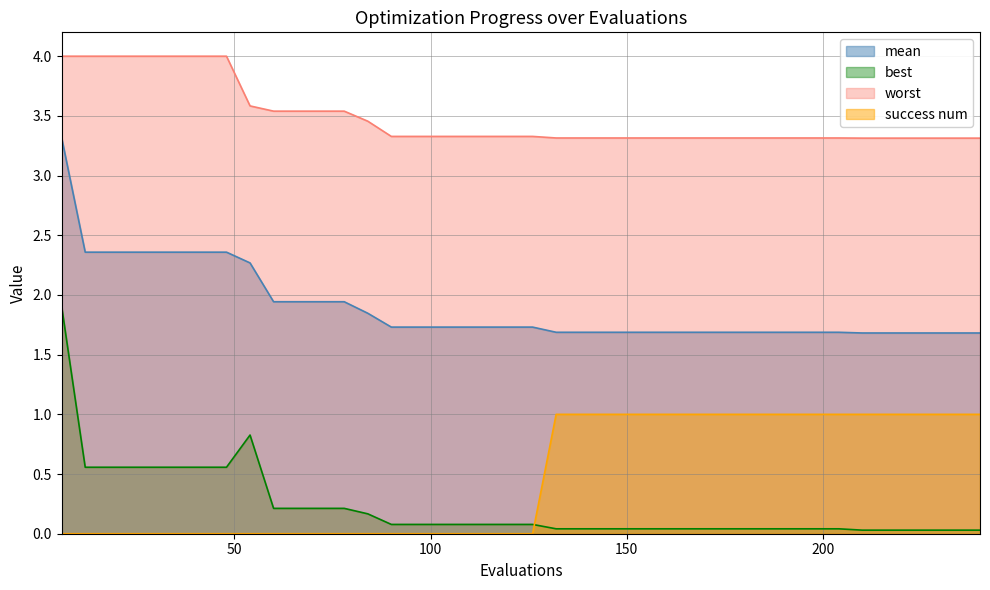

True or false: mean and worst intersect in this chart.

False